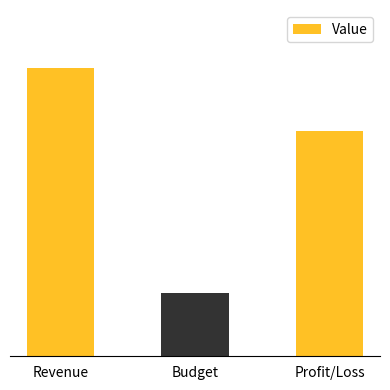

The value at Profit/Loss is 2657.7. True or false?

False